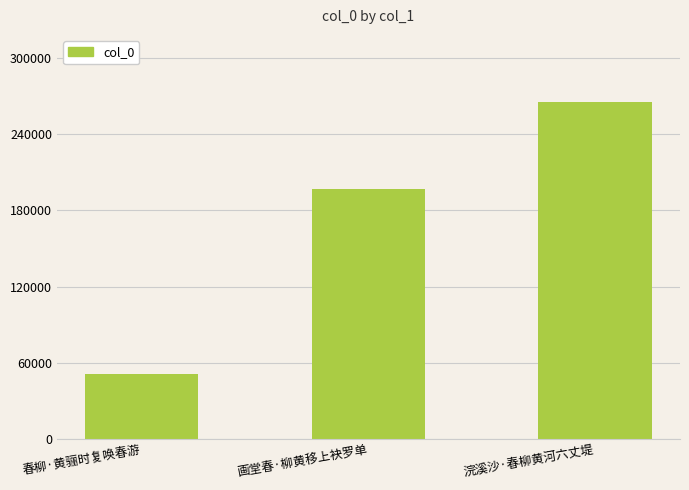

Rank the categories by value from lowest to highest.

春柳·黄骊时复唤春游, 画堂春·柳黄移上袂罗单, 浣溪沙·春柳黄河六丈堤